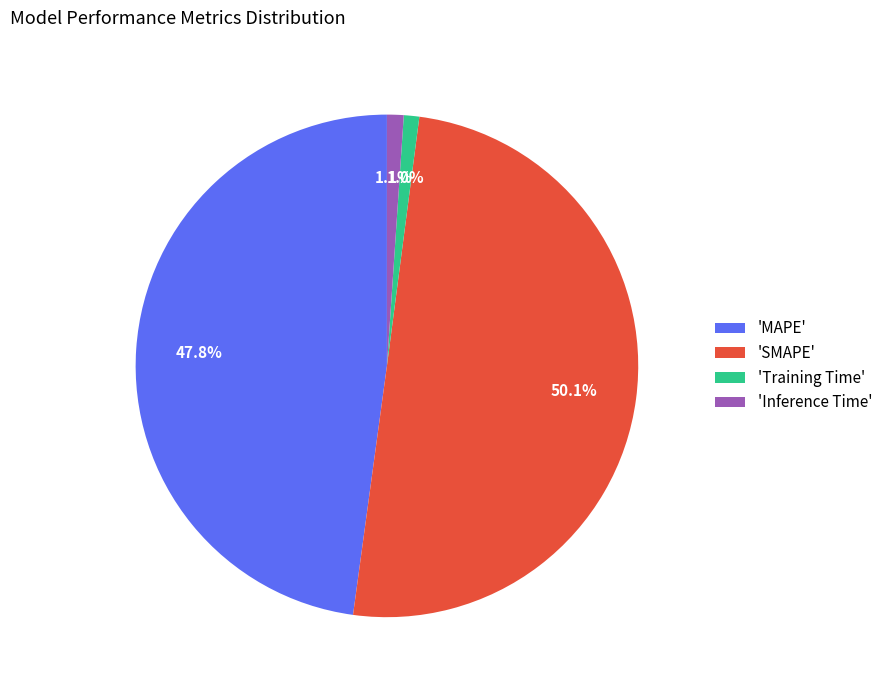

What is the largest slice in the pie chart?

'SMAPE'